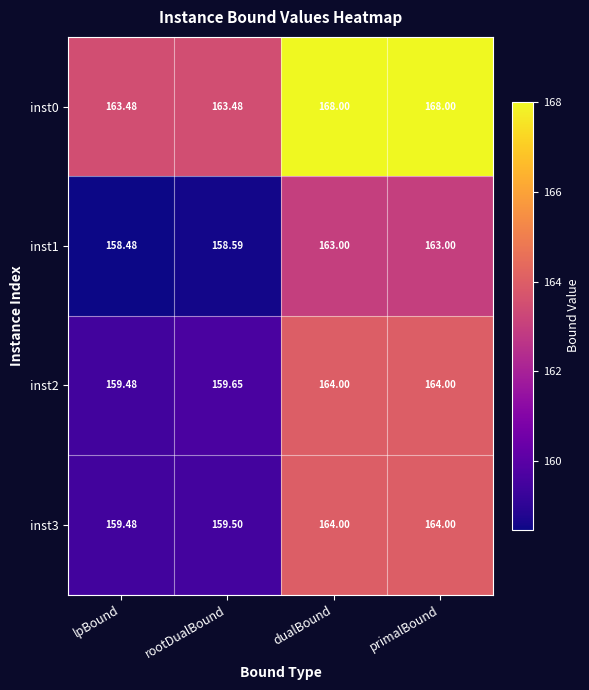

At which category does the chart reach its minimum across all series?

lpBound